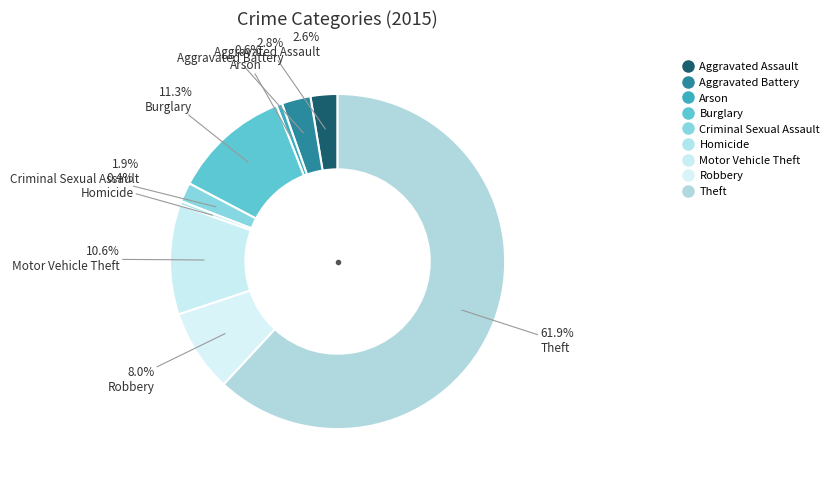

True or false: Aggravated Assault accounts for 1% of the total.

False